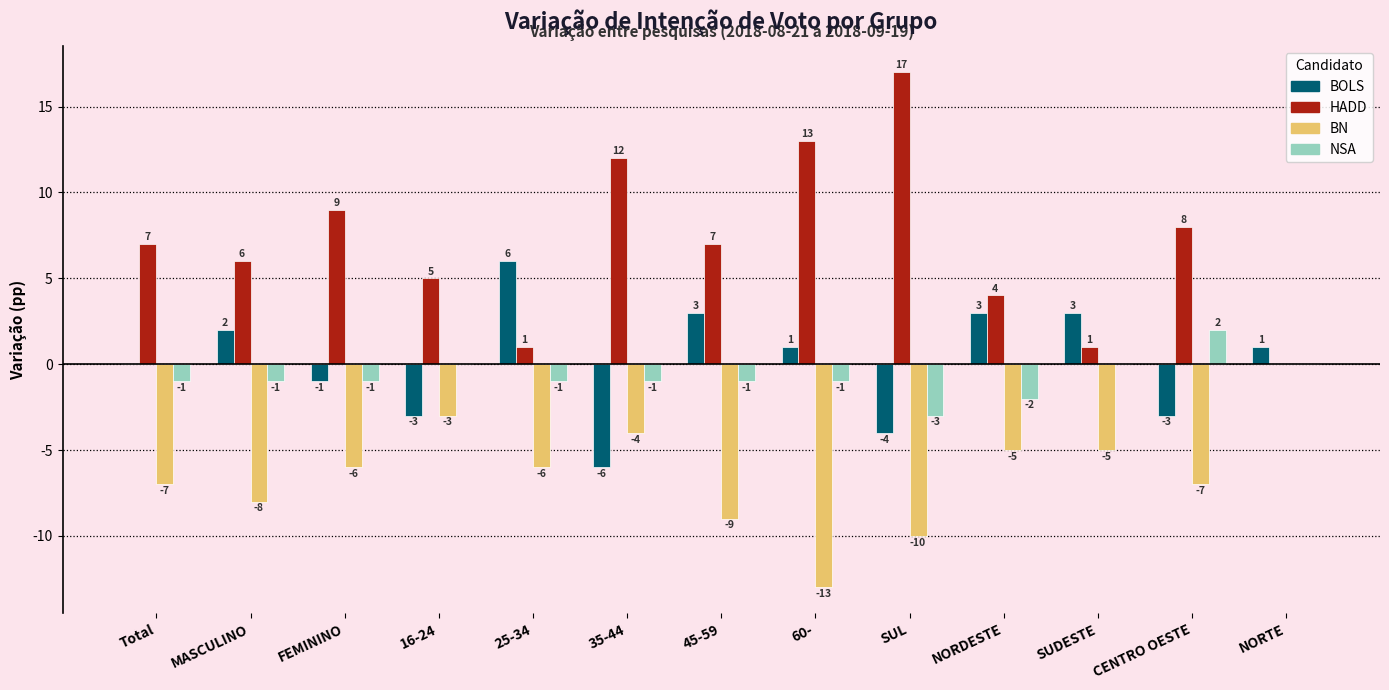

How many data points does each series have?

13